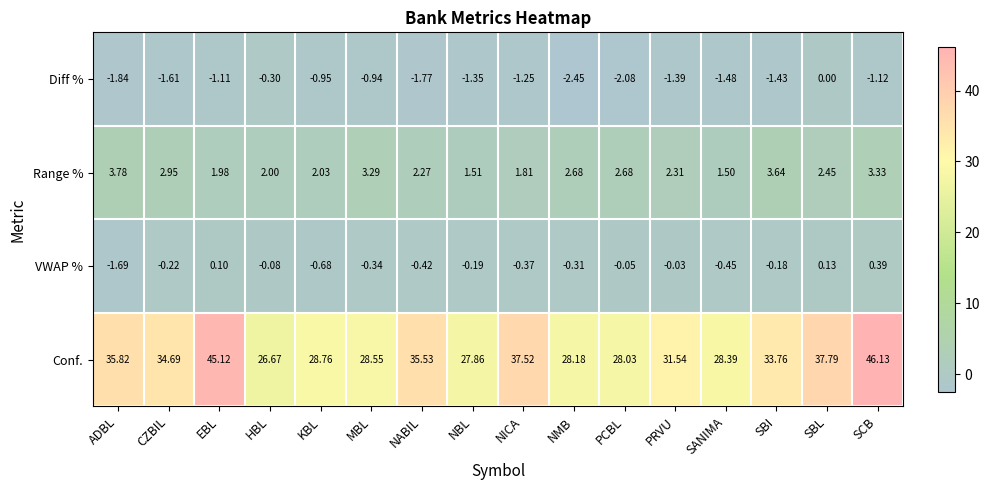

Which series has the largest range (max minus min)?

Conf.